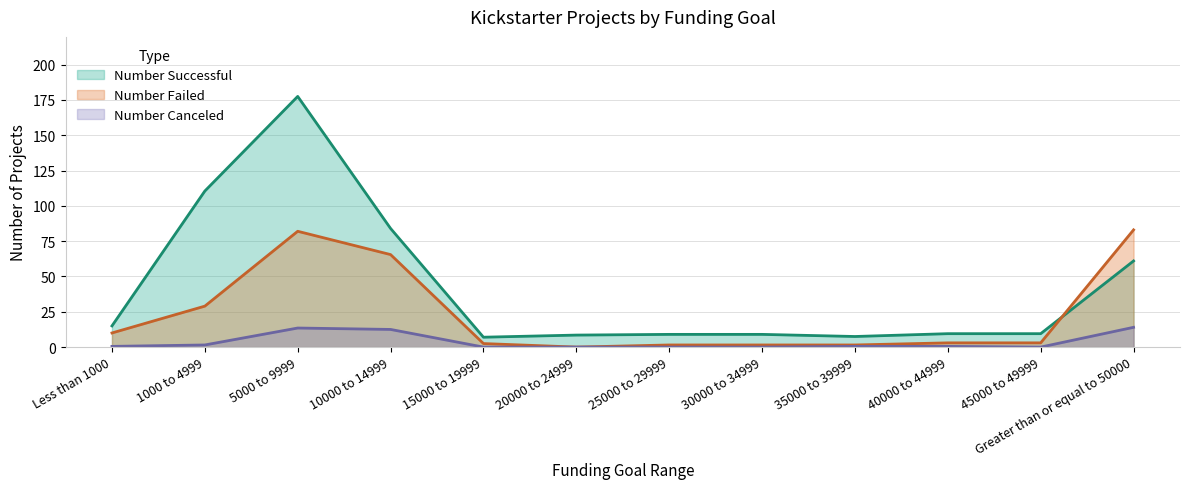

Does the chart have visible grid lines?

Yes